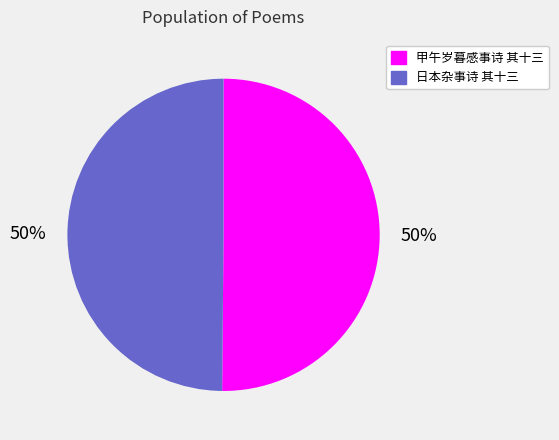

To the nearest percent, what is the average slice percentage?

50%